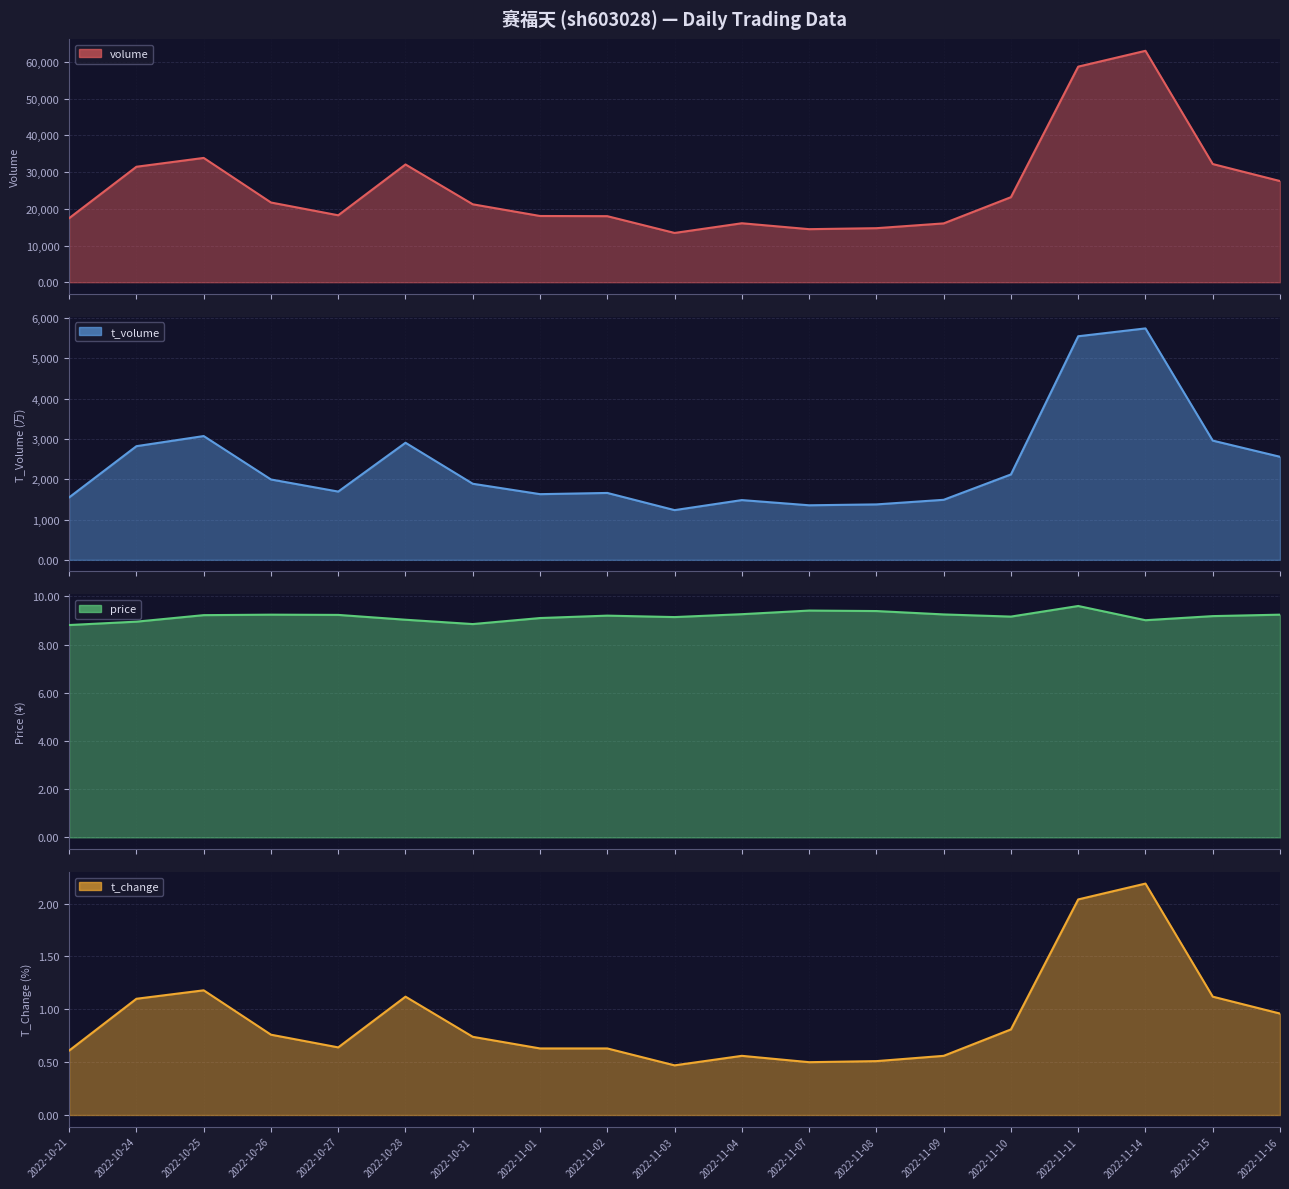

True or false: volume has a value of 22681.3 at 2022-11-07.

False